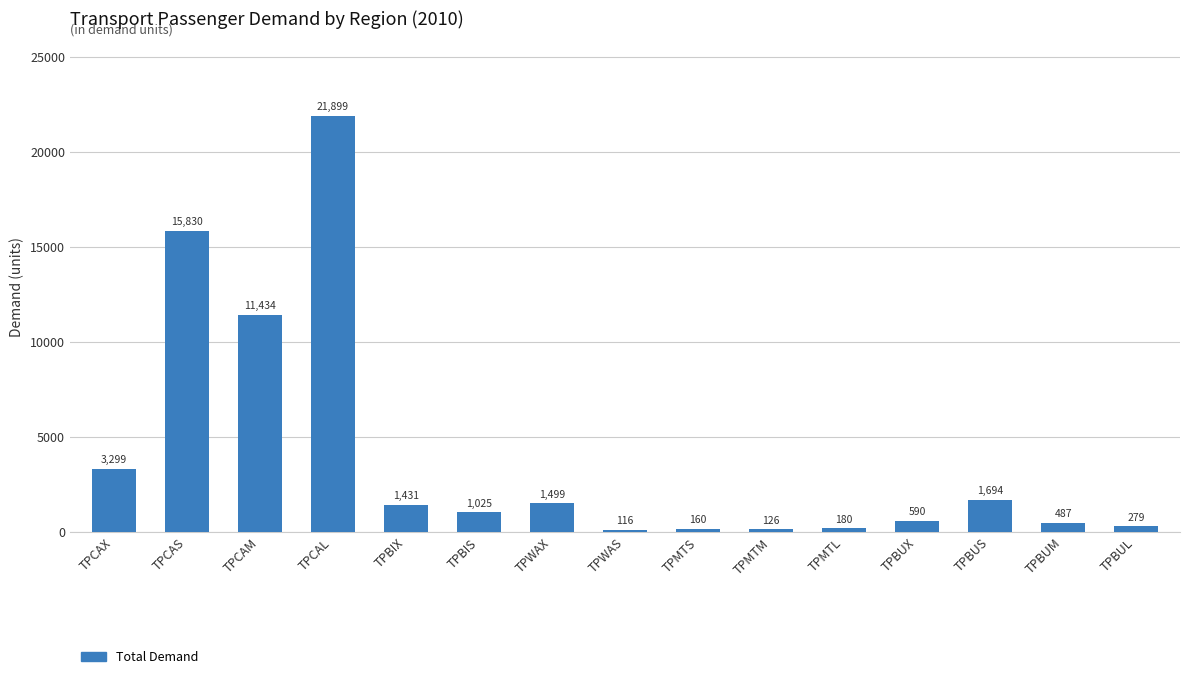

What position from the right is TPWAS?

8